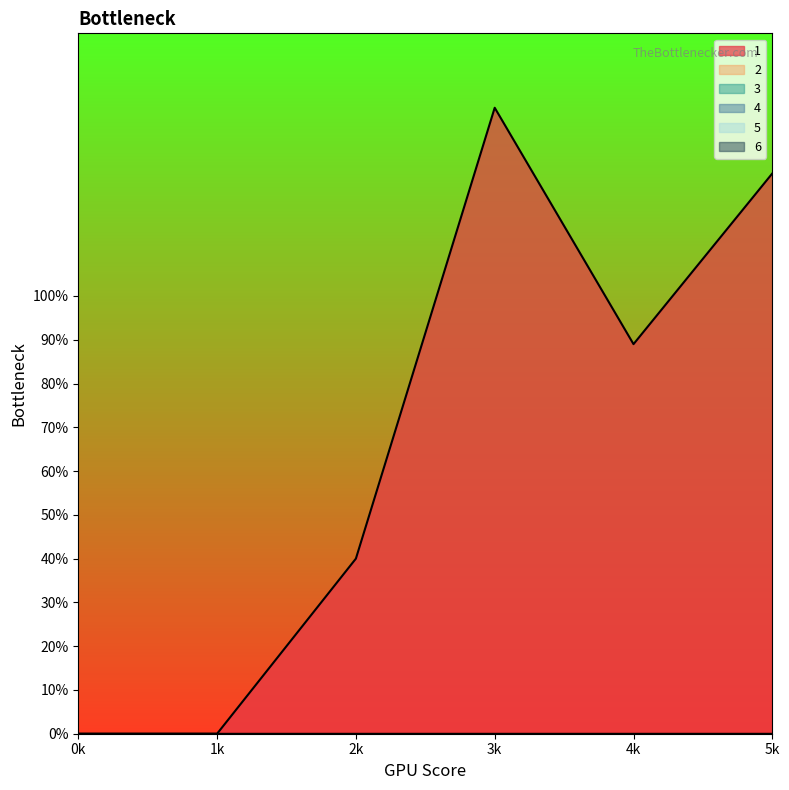

How many 1 values are between 0 and 128?

5